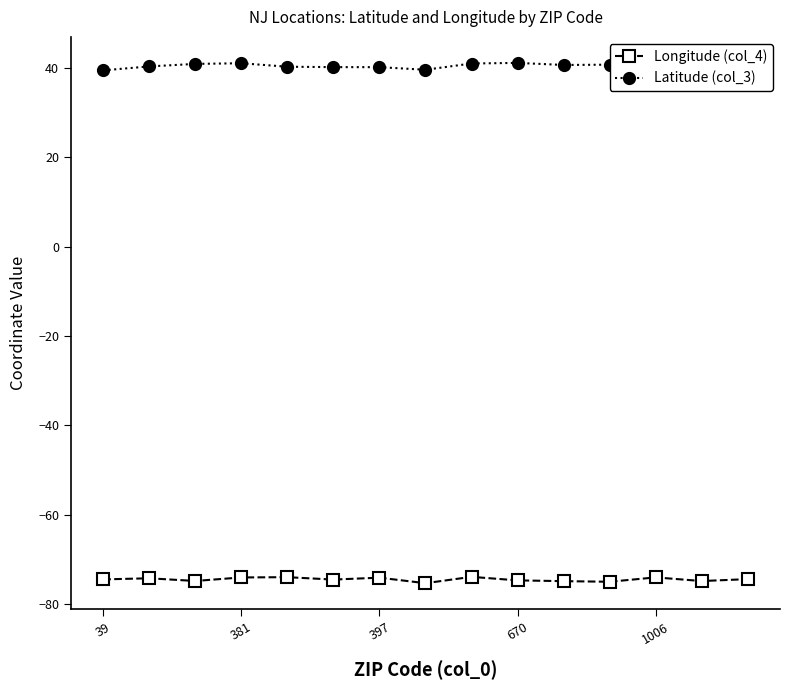

At how many categories does at least one series exceed 37?

15